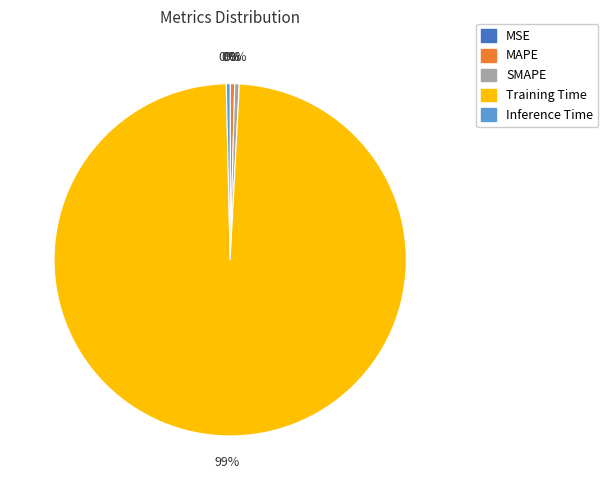

Does any single category account for the majority?

Yes